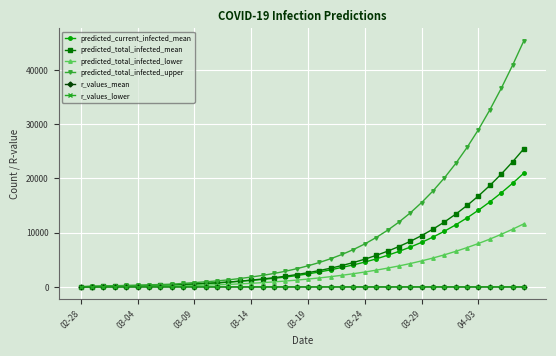

Which series has the largest total across all categories?

predicted_total_infected_upper